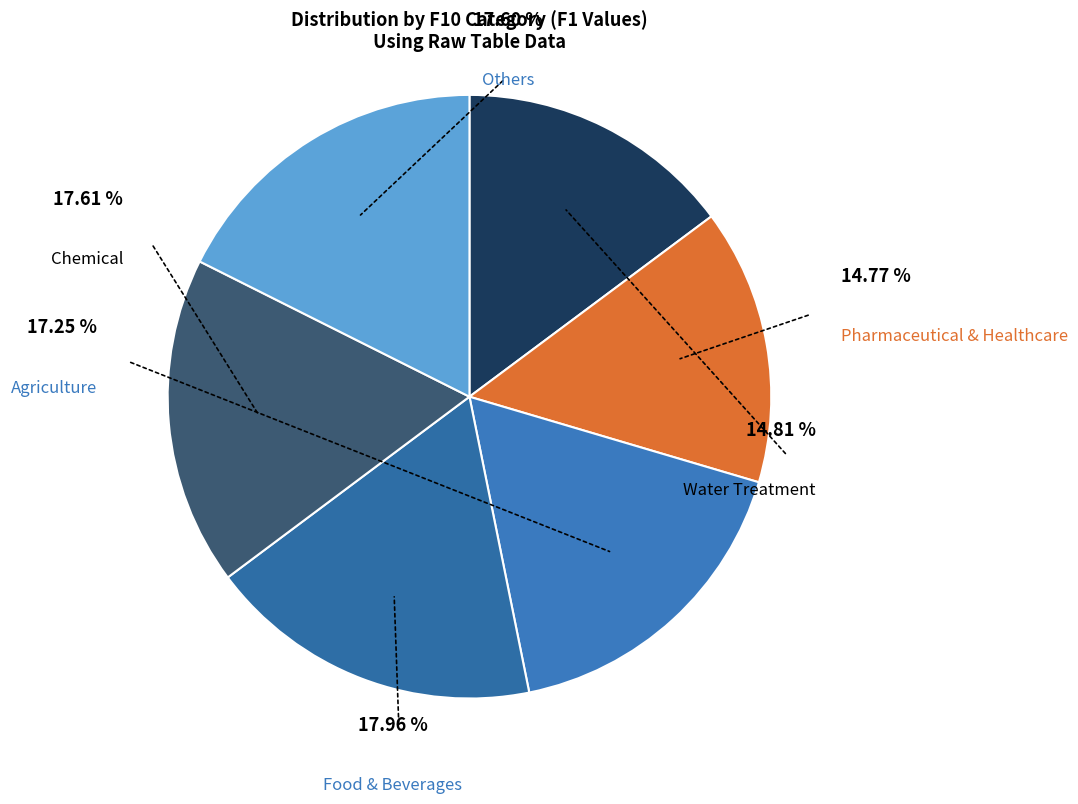

Does 4 represent more than half of the total?

No